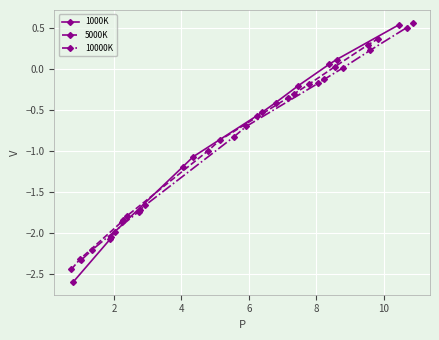

What is the minimum value for 1000K?

-2.6